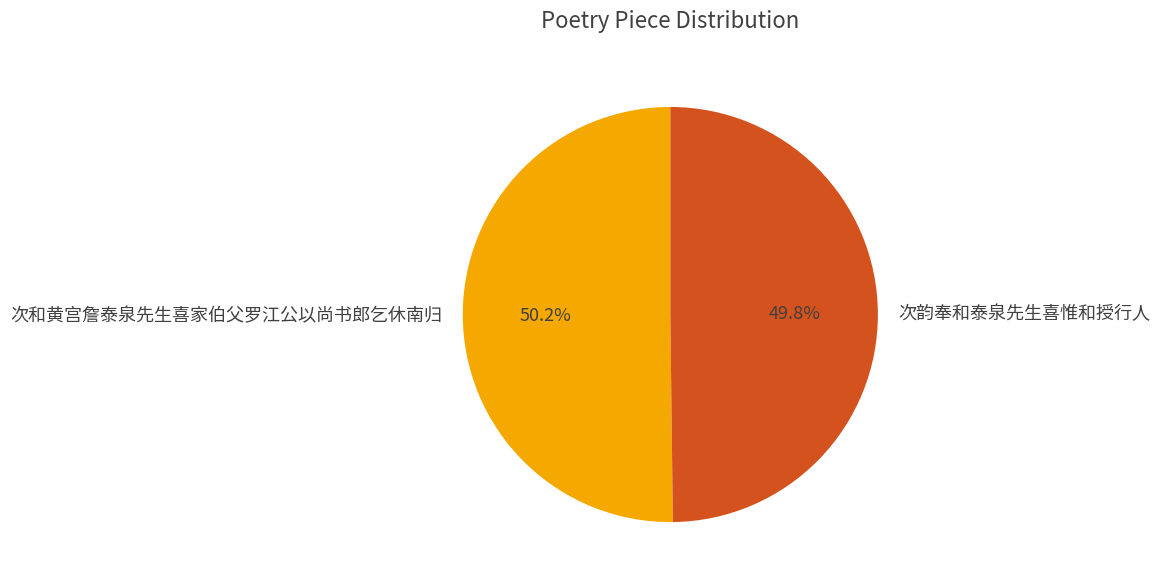

What is the ratio of the value at 次韵奉和泰泉先生喜惟和授行人 to the value at 次和黄宫詹泰泉先生喜家伯父罗江公以尚书郎乞休南归?

1.0